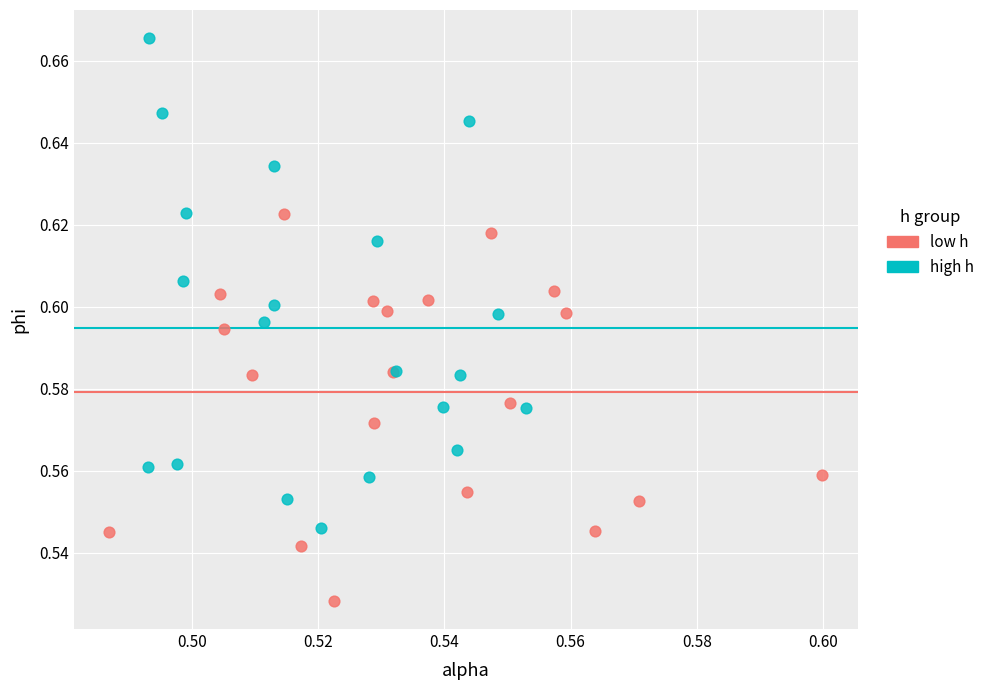

Which series contains the lowest Y value?

low h